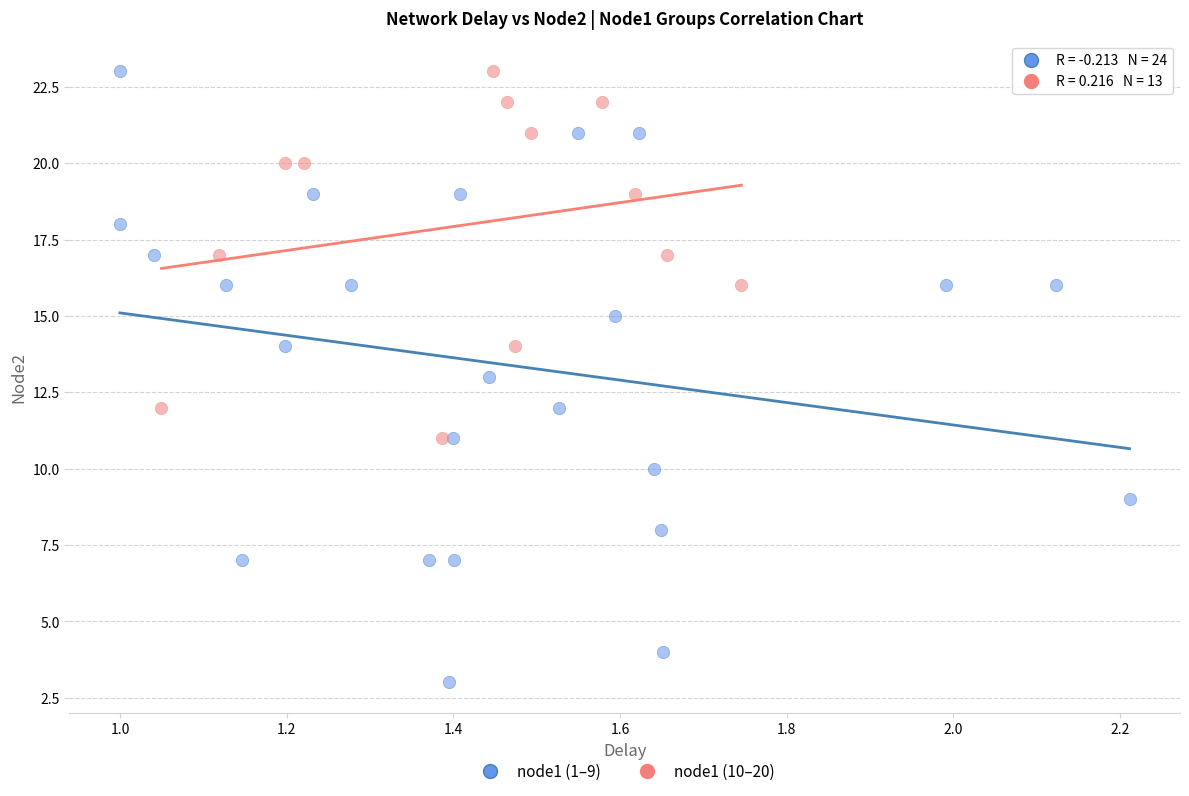

What are all the series names shown in the legend?

node1 (1–9), node1 (10–20)